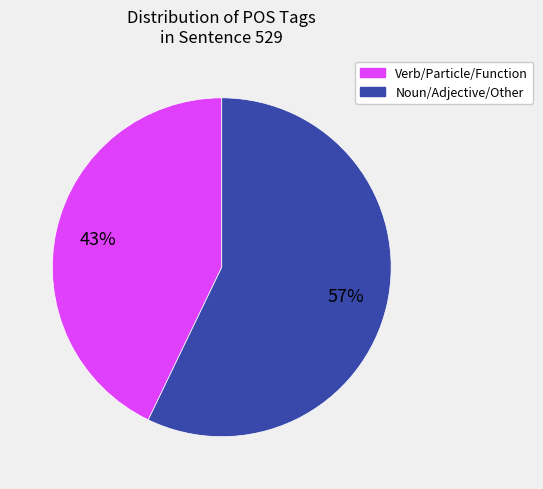

How many slices are in this pie chart?

2